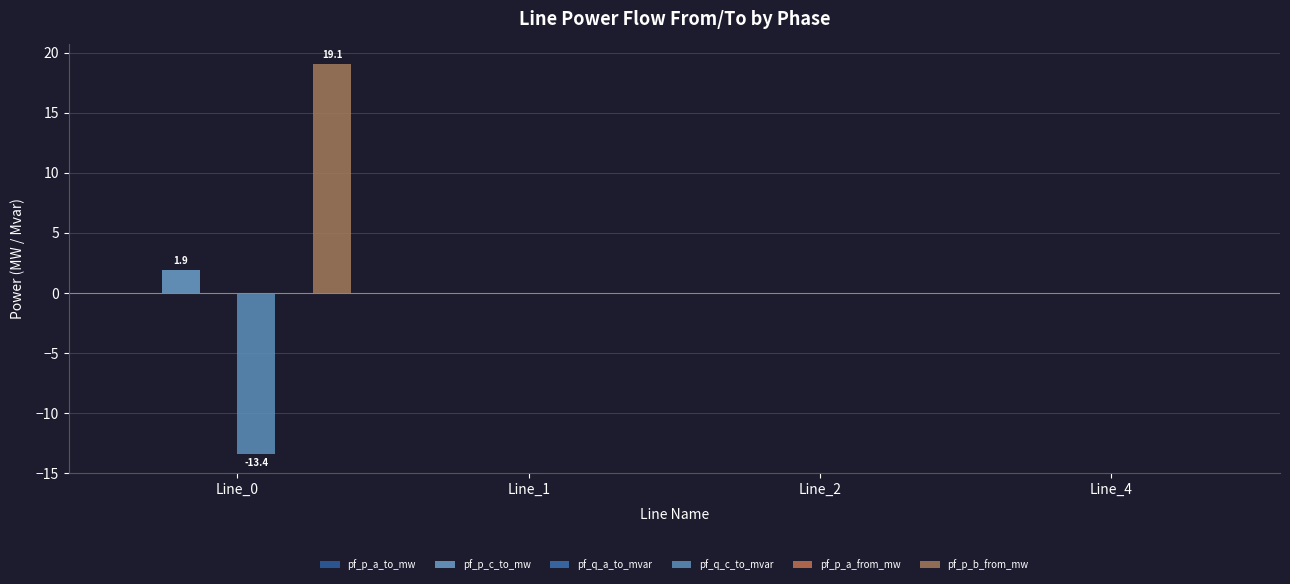

Which series has the largest range (max minus min)?

pf_p_b_from_mw